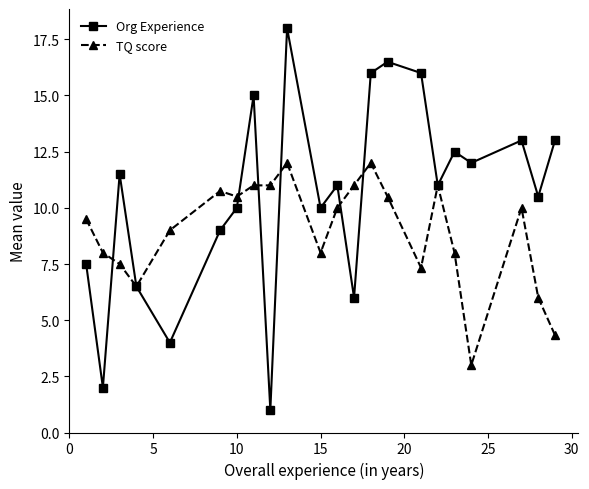

Which series has the largest range (max minus min)?

Org Experience